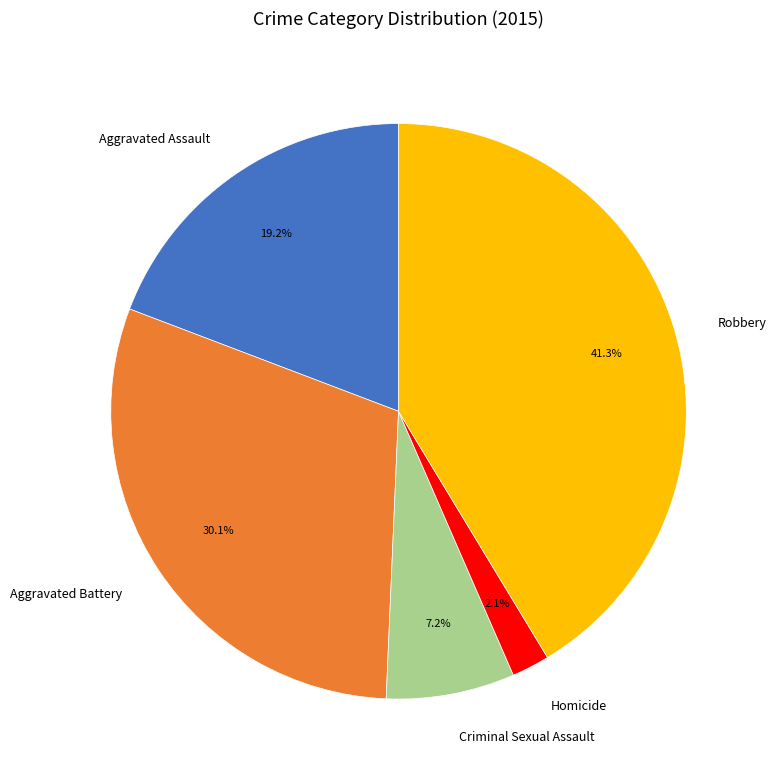

To the nearest percent, what percentage of the pie is Criminal Sexual Assault?

7%